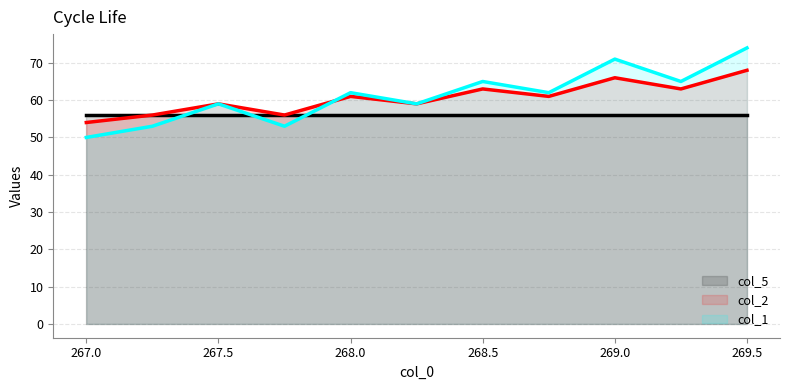

Reading left to right, extract all data points from this chart.

col_5_line: 56	56	56	56	56	56	56	56	56	56	56
col_2_line: 54	56	59	56	61	59	63	61	66	63	68
col_1_line: 50	53	59	53	62	59	65	62	71	65	74